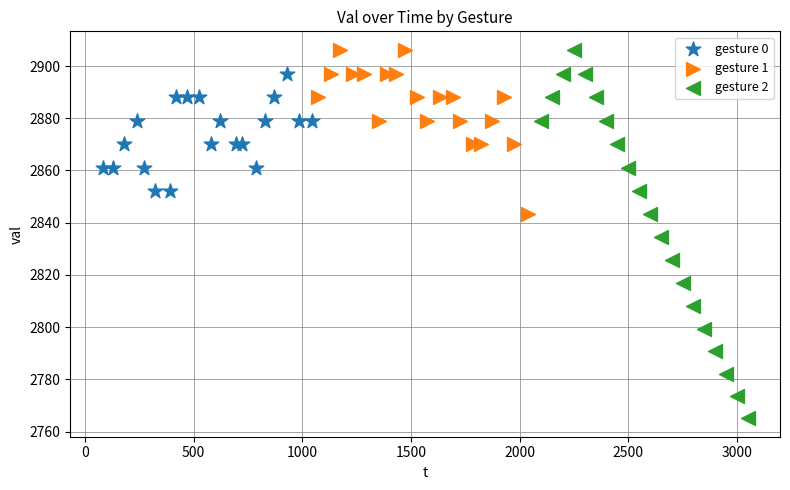

Which series contains the lowest Y value?

gesture 2